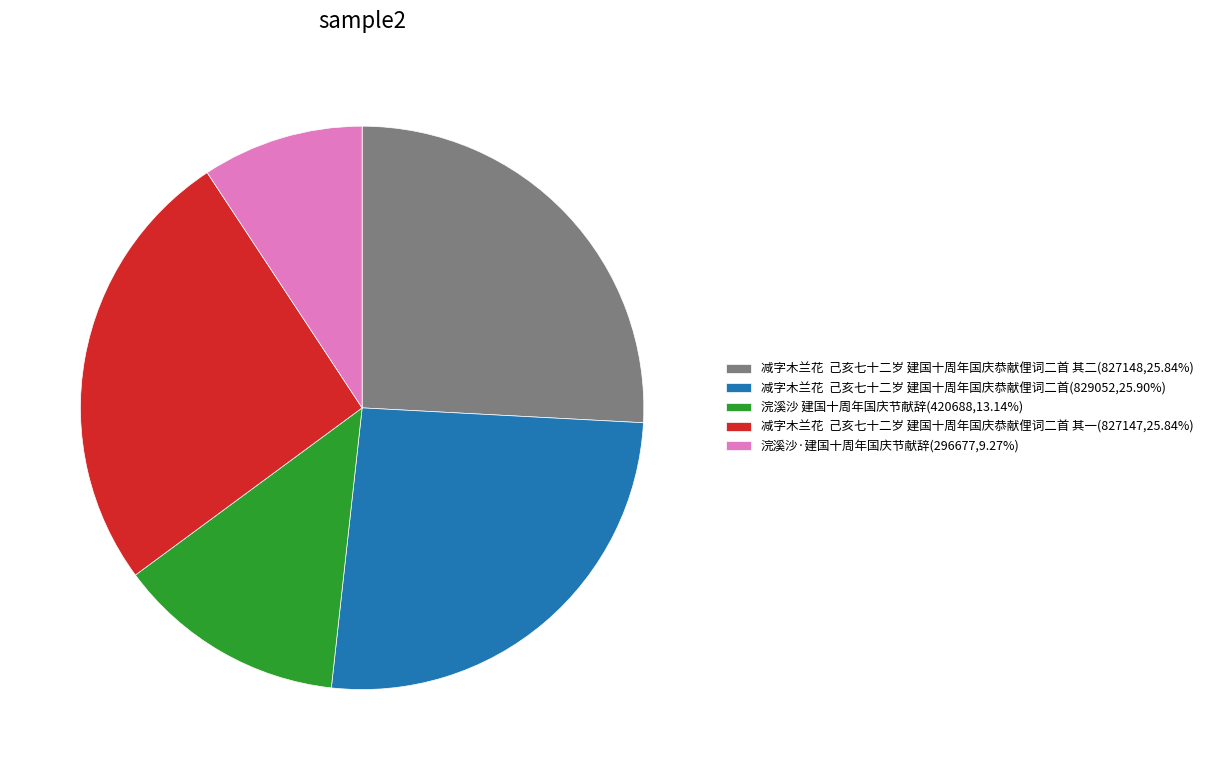

Is there any slice that represents more than half of the pie?

No